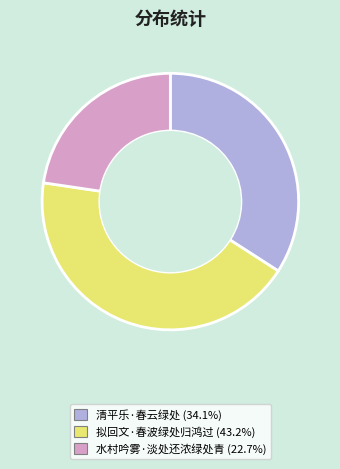

Between 水村吟雾·淡处还浓绿处青 and 拟回文·春波绿处归鸿过, which is larger?

拟回文·春波绿处归鸿过